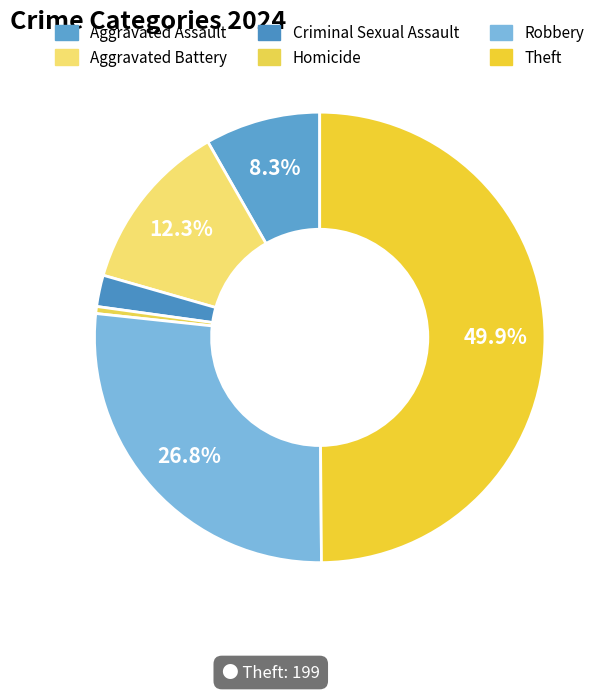

To the nearest percent, what is the average slice percentage?

17%